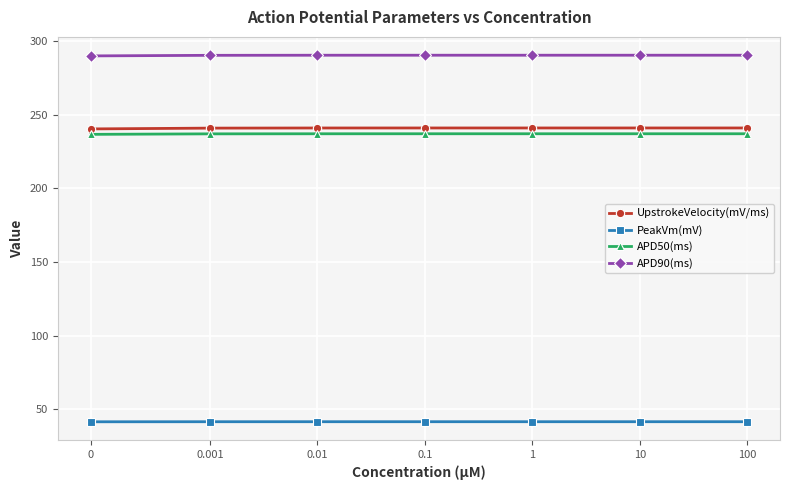

Which series has the largest total across all categories?

APD90(ms)